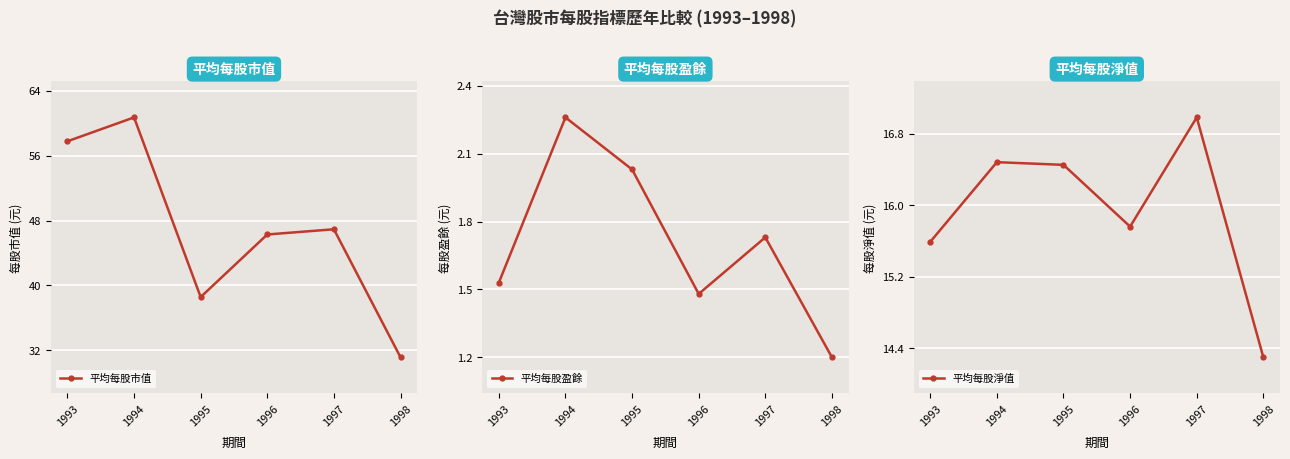

True or false: 平均每股盈餘 and 平均每股市值 intersect in this chart.

False